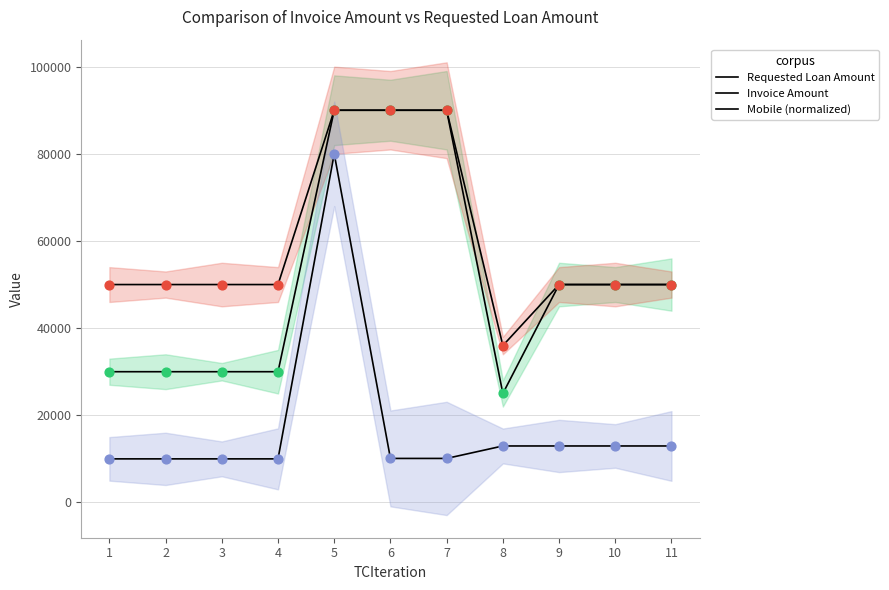

Which series reaches the maximum Y coordinate?

Requested Loan Amount